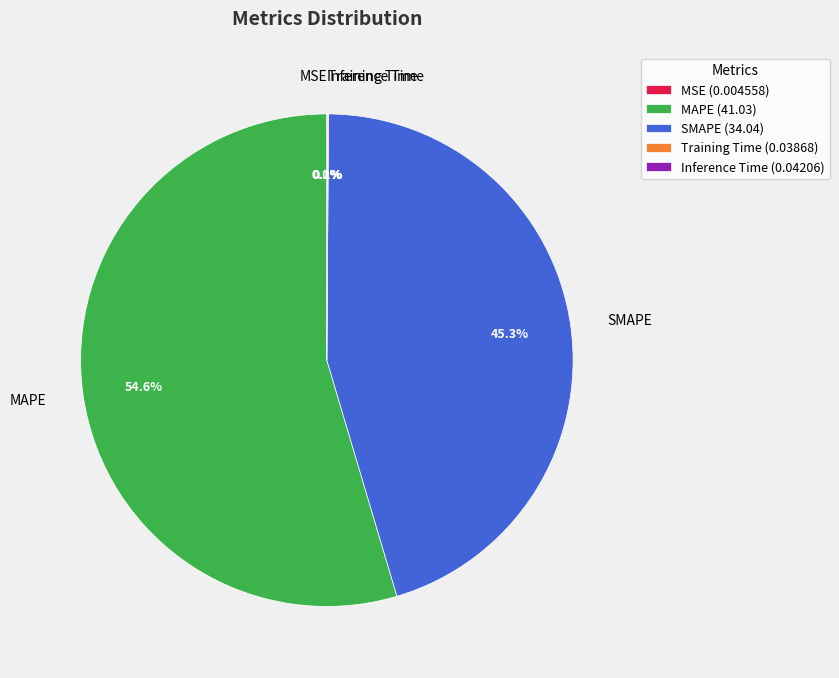

Between SMAPE and MAPE, which is larger?

MAPE